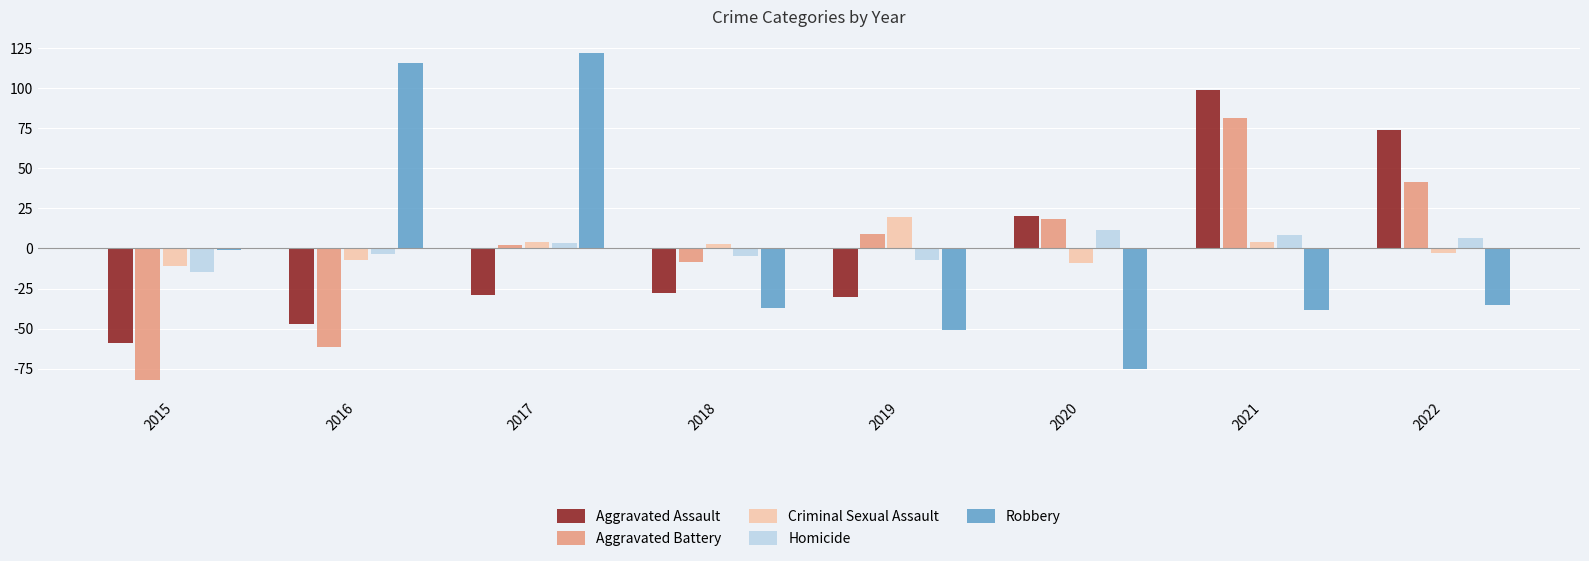

What is the difference between the highest and lowest values at 2019?

71.0